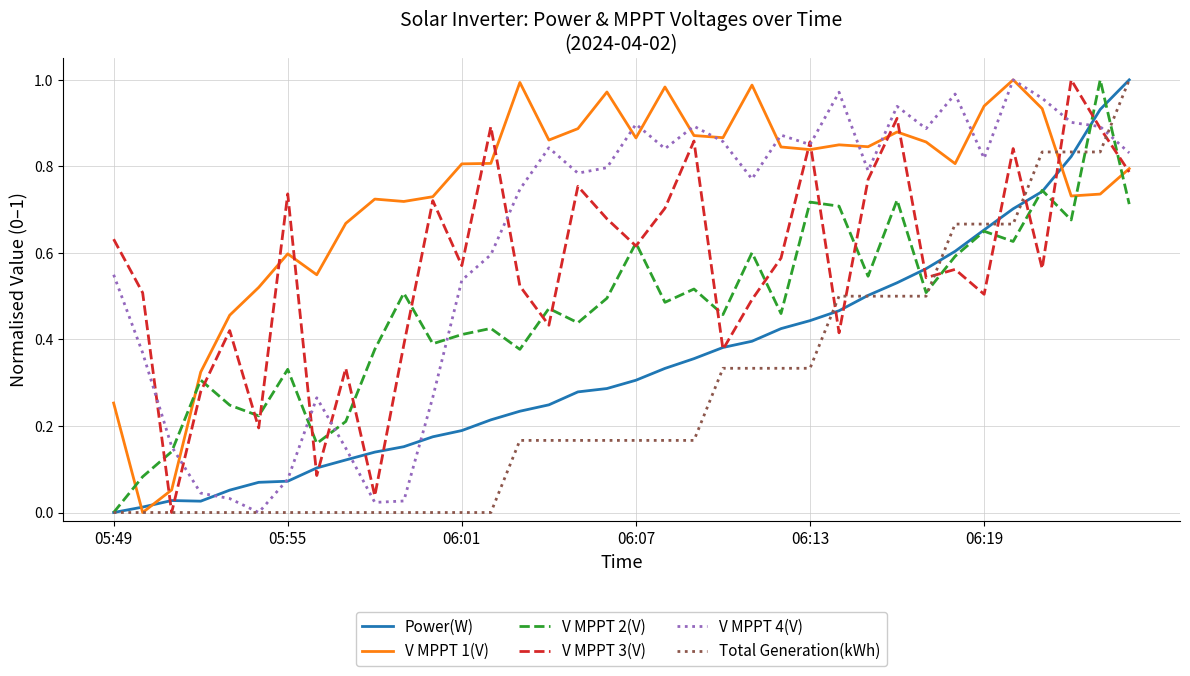

What are all the series names shown in the legend?

Power(W), V MPPT 1(V), V MPPT 2(V), V MPPT 3(V), V MPPT 4(V), Total Generation(kWh)